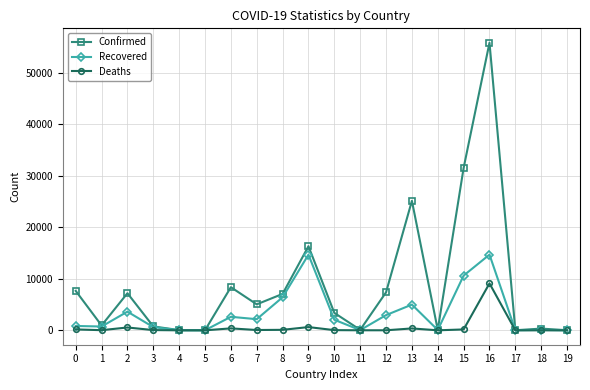

True or false: Recovered has more than 2 interior local peaks.

True